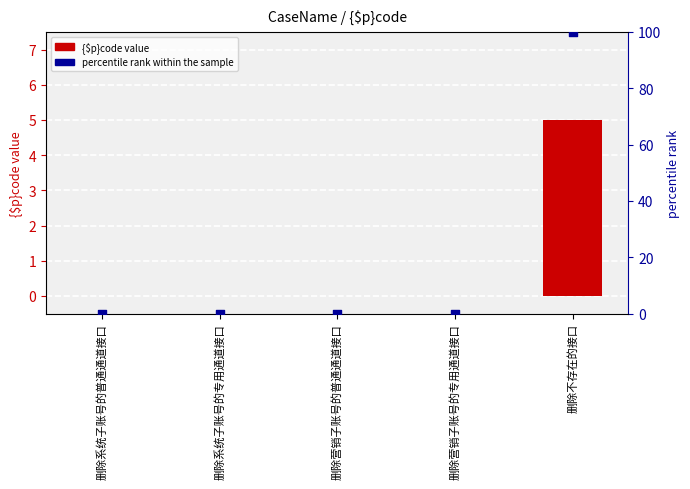

Which series has the largest Y range (max minus min)?

percentile rank within the sample